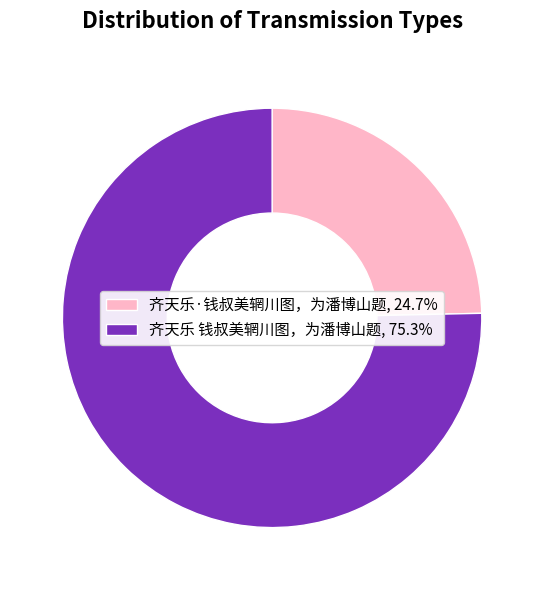

Approximately how many times larger is the value at 齐天乐·钱叔美辋川图，为潘博山题, 24.7% compared to 齐天乐 钱叔美辋川图，为潘博山题, 75.3%?

0.3